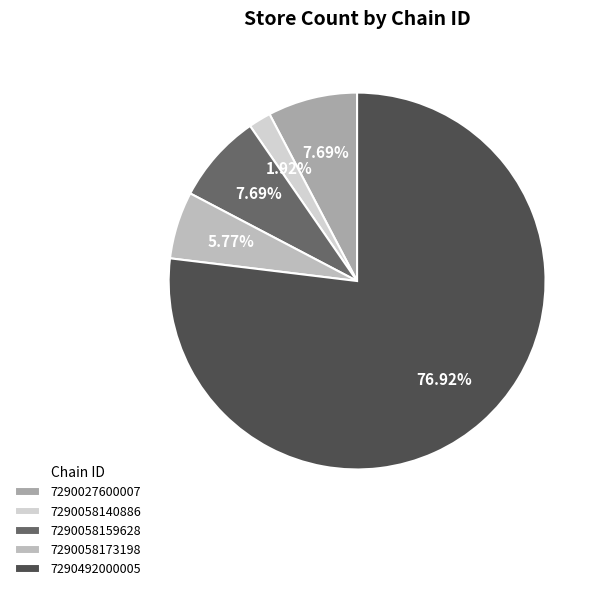

What is the change in value from 7290058140886 to 7290058173198?

+2